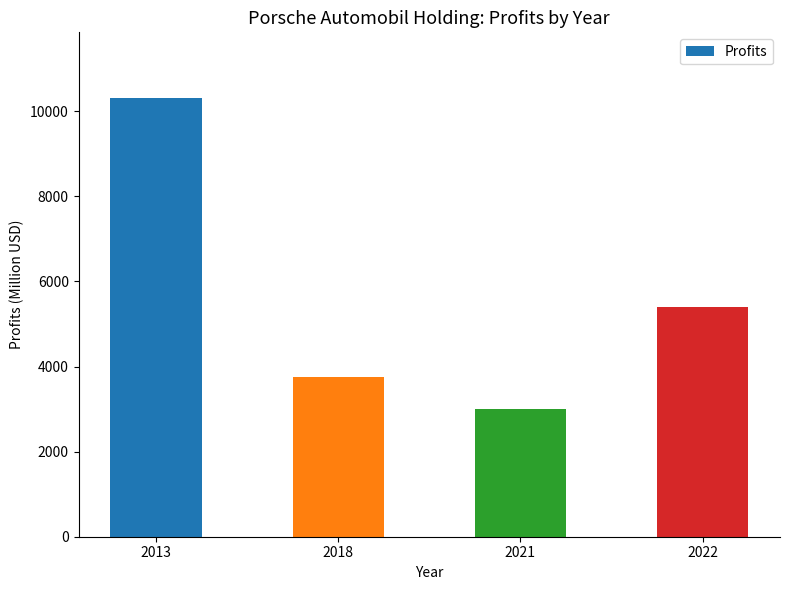

Rank the categories by value from lowest to highest.

2021, 2018, 2022, 2013